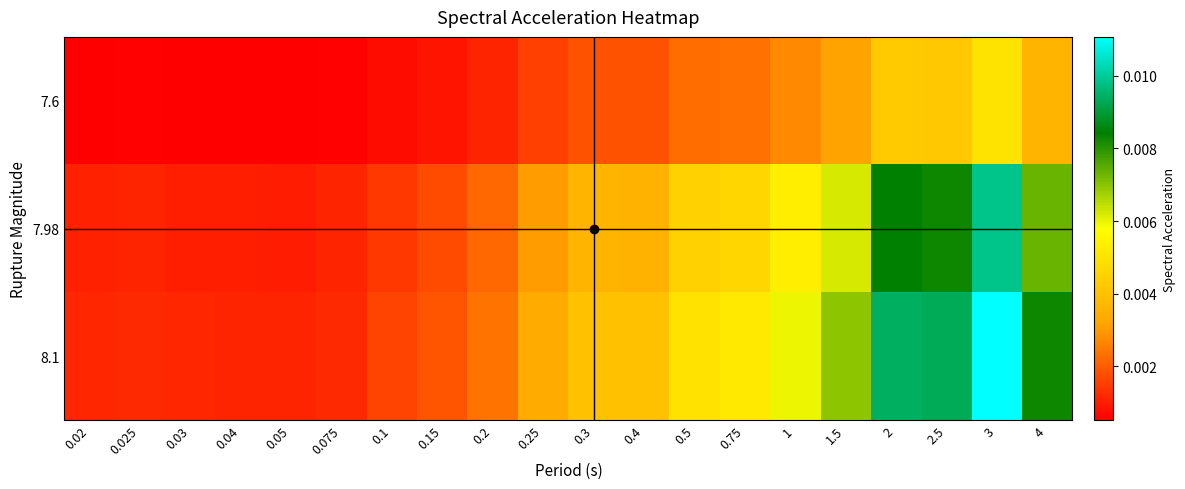

Rank the series at 0.03 from highest to lowest value.

8.1, 7.98, 7.6